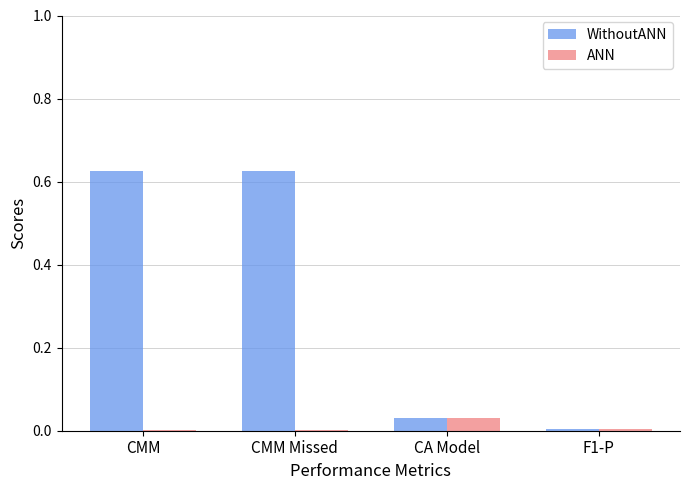

What are all the series names shown in the legend?

WithoutANN, ANN